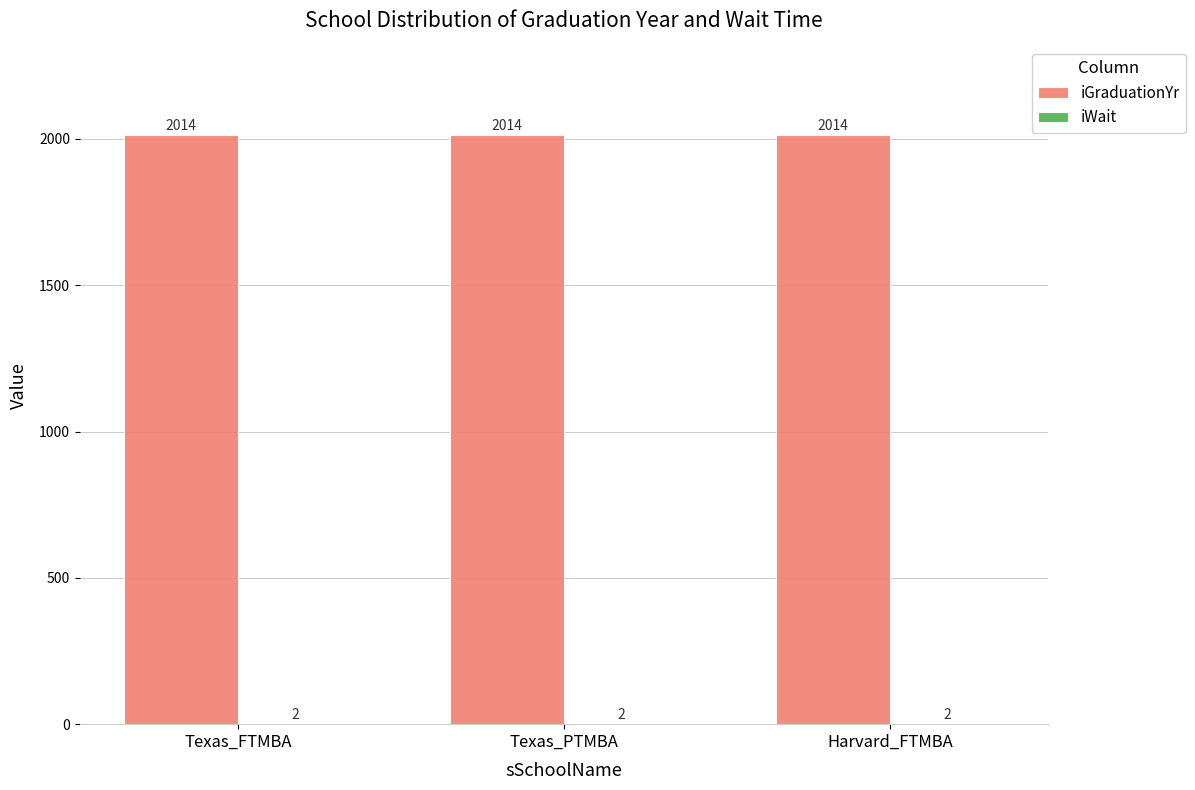

What is the maximum value for iGraduationYr?

2014